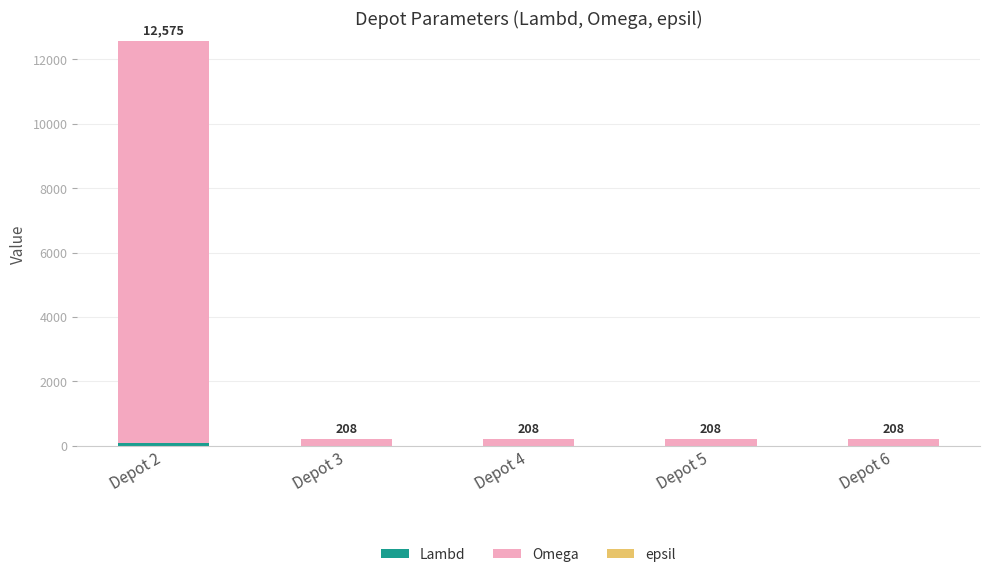

Are the bars horizontal?

No